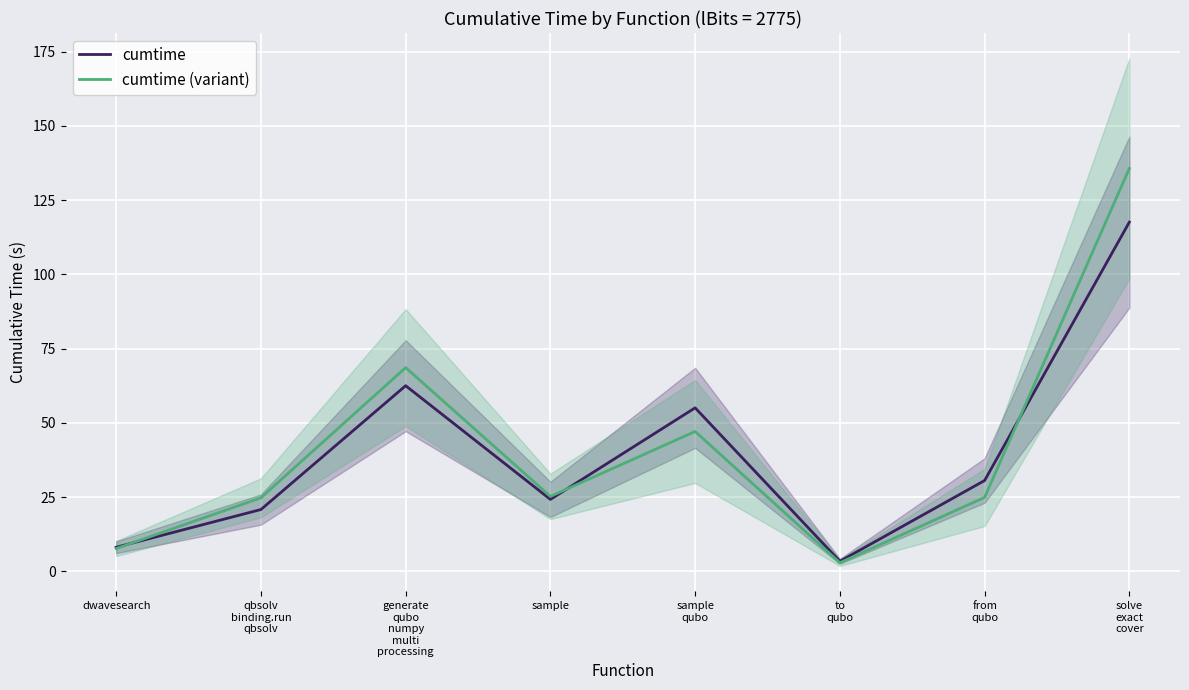

Reading left to right, what are all the values shown in this chart?

cumtime: dwavesearch=8.1	qbsolv
binding.run
qbsolv=20.8	generate
qubo
numpy
multi
processing=62.5	sample=24.2	sample
qubo=55.1	to
qubo=3.4	from
qubo=30.6	solve
exact
cover=117.6
cumtime (variant): dwavesearch=7.7	qbsolv
binding.run
qbsolv=24.8	generate
qubo
numpy
multi
processing=68.6	sample=25.3	sample
qubo=47.1	to
qubo=2.9	from
qubo=24.9	solve
exact
cover=135.7